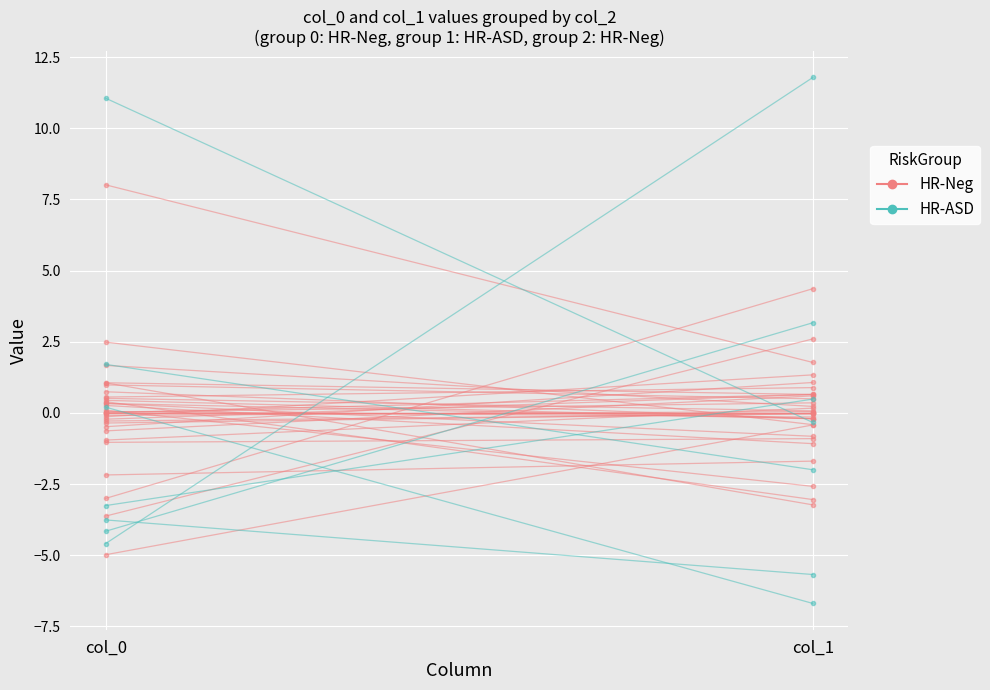

True or false: HR-Neg has a value of 0.0 at col_0.

True